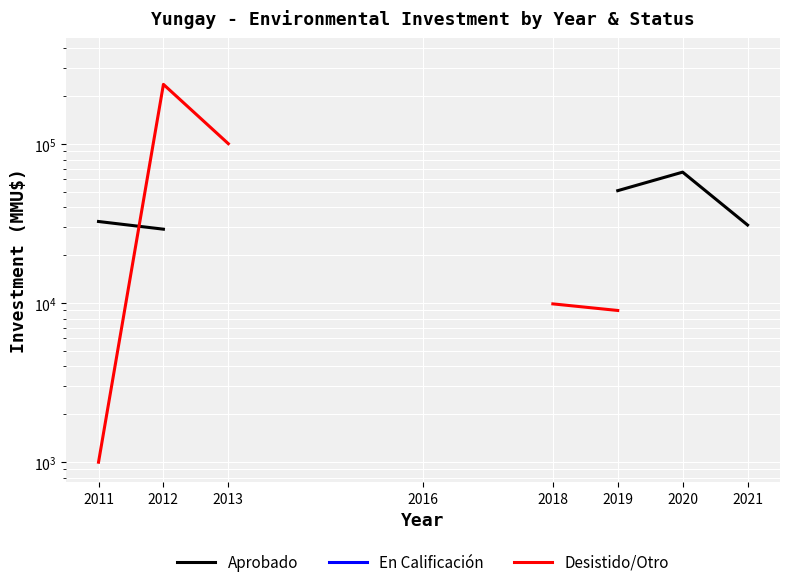

Between 2018 and 2021, which is larger?

2021